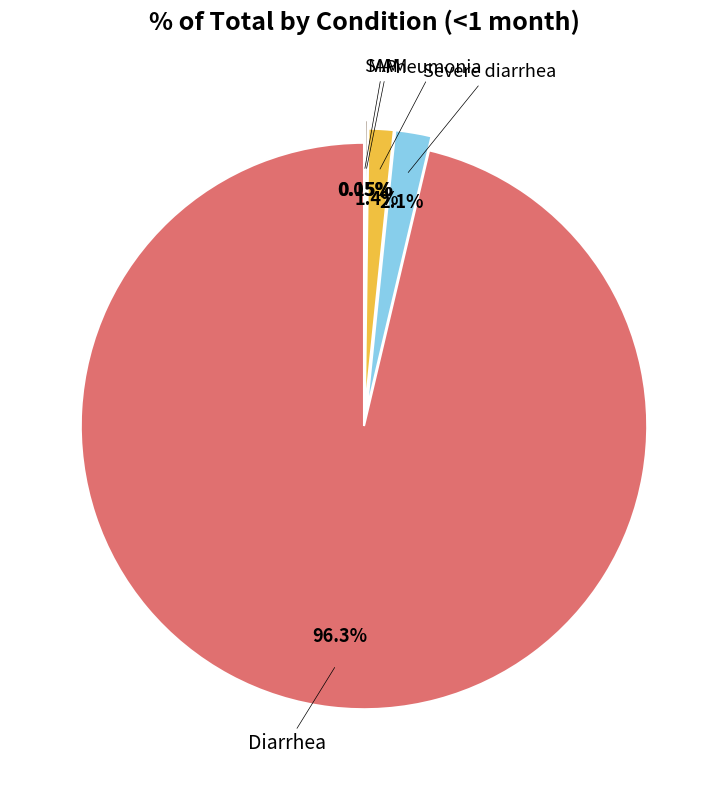

Is there any slice that represents more than half of the pie?

Yes